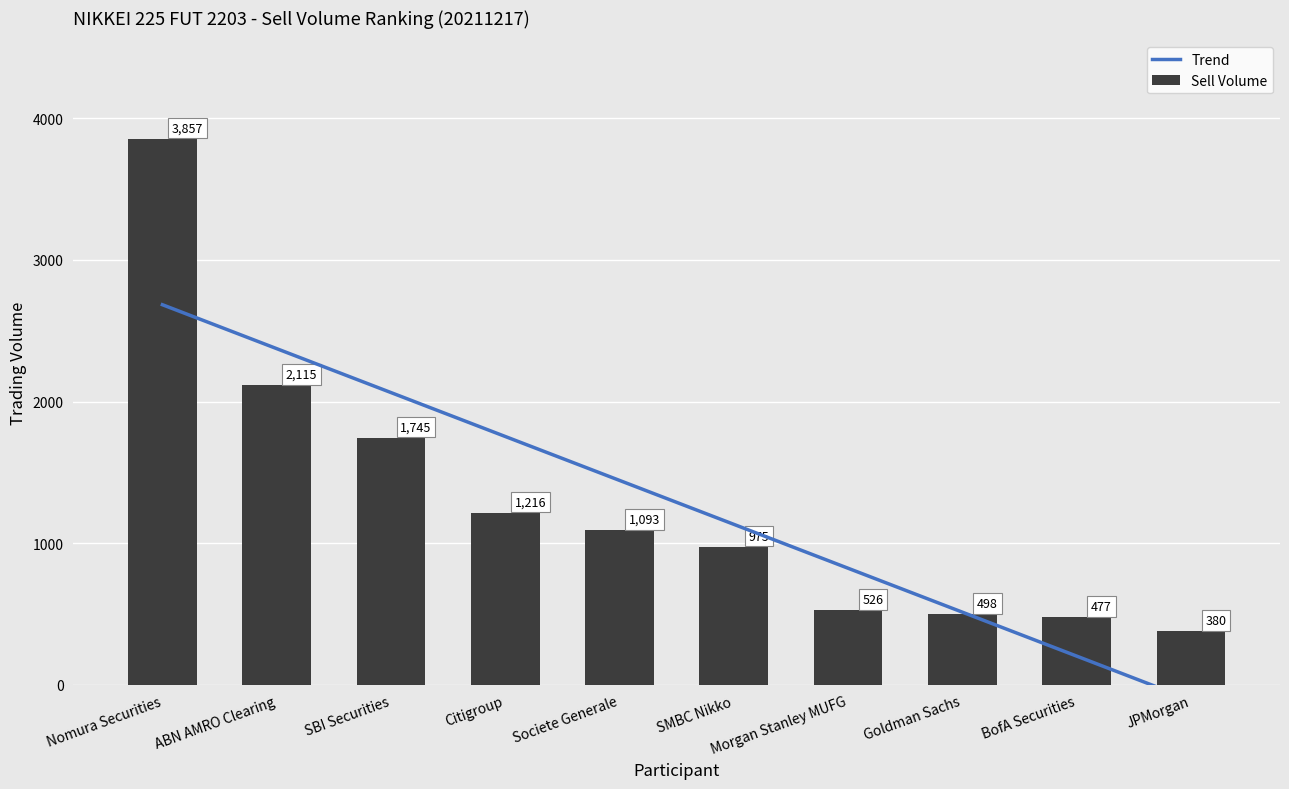

Which series changed the most between Nomura Securities and Citigroup?

Sell Volume